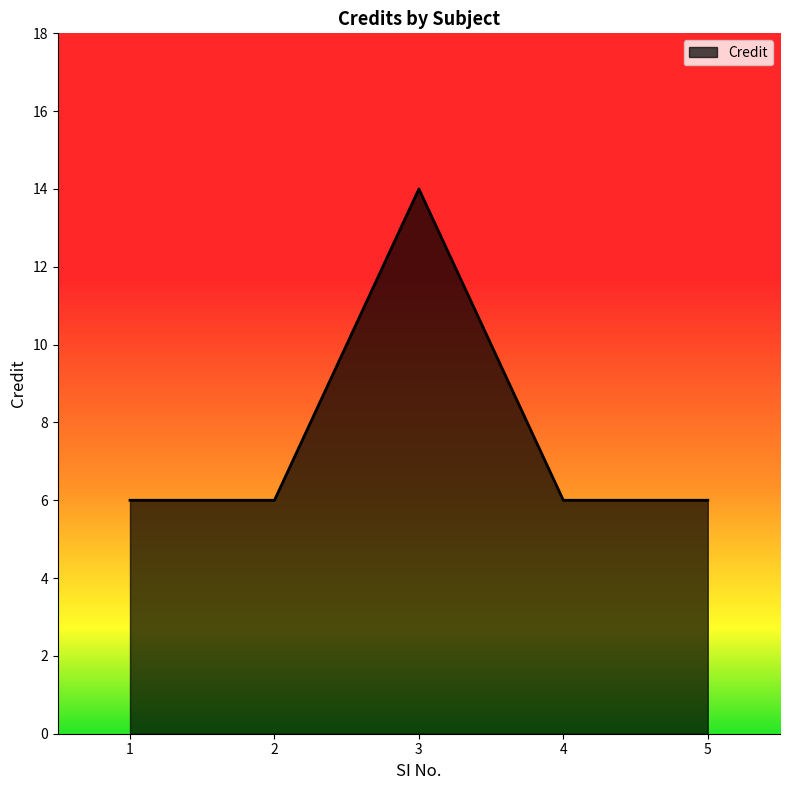

The value at 3 is 22. True or false?

False